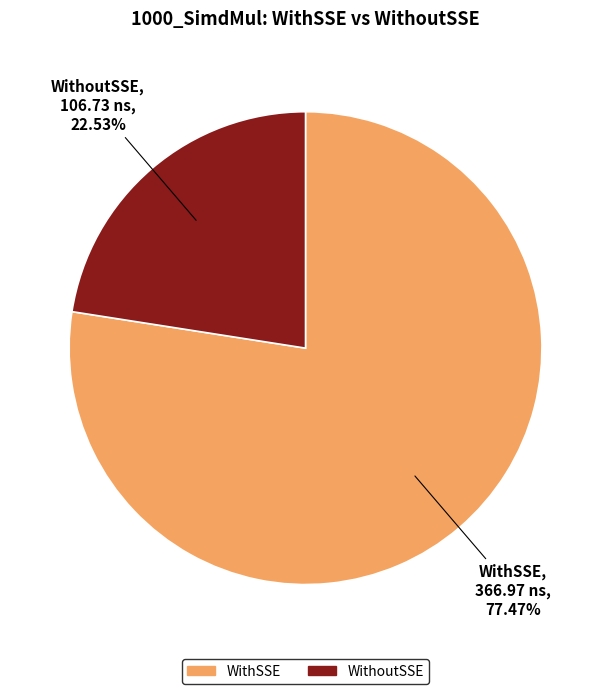

What percentage is the WithoutSSE slice, to the nearest percent?

23%